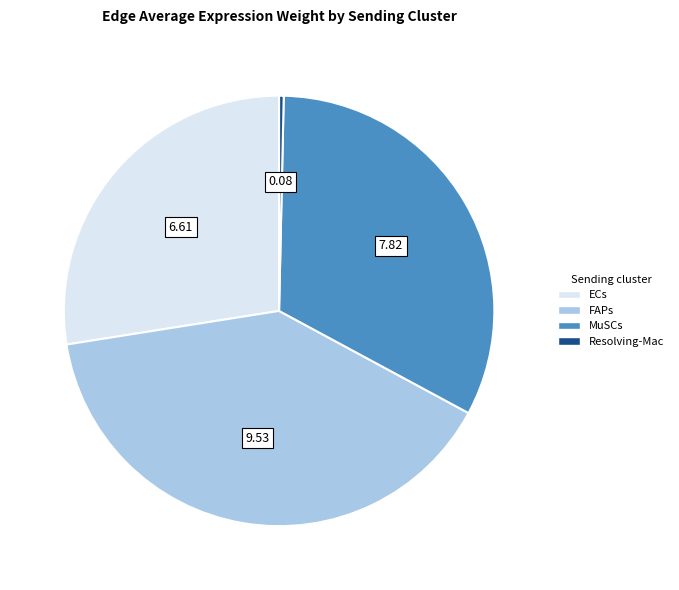

Does any single category account for the majority?

No